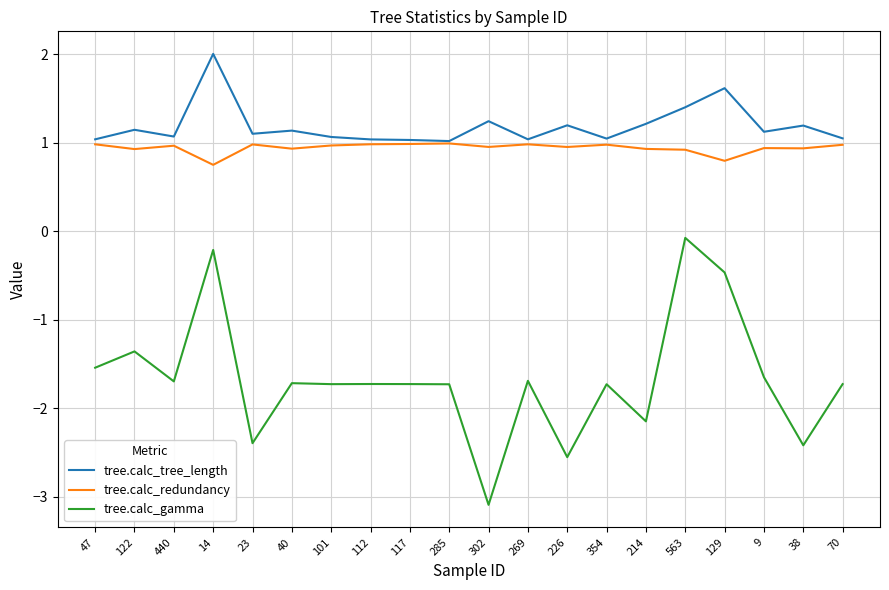

Where is tree.calc_gamma nearest to the value -1?

122